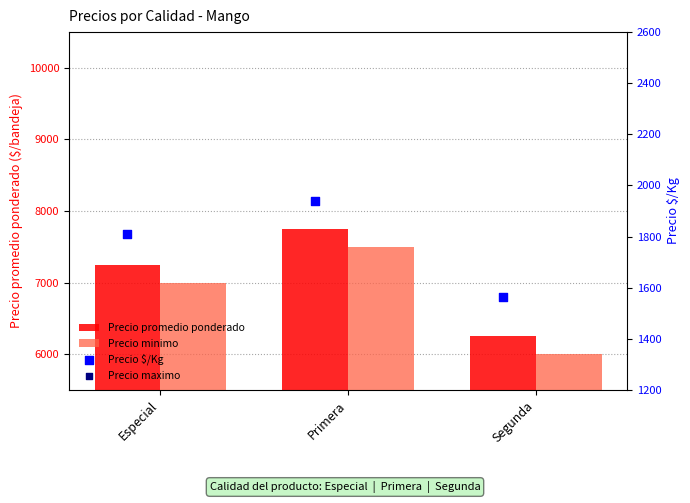

Which series contains the lowest Y value?

Precio $/Kg